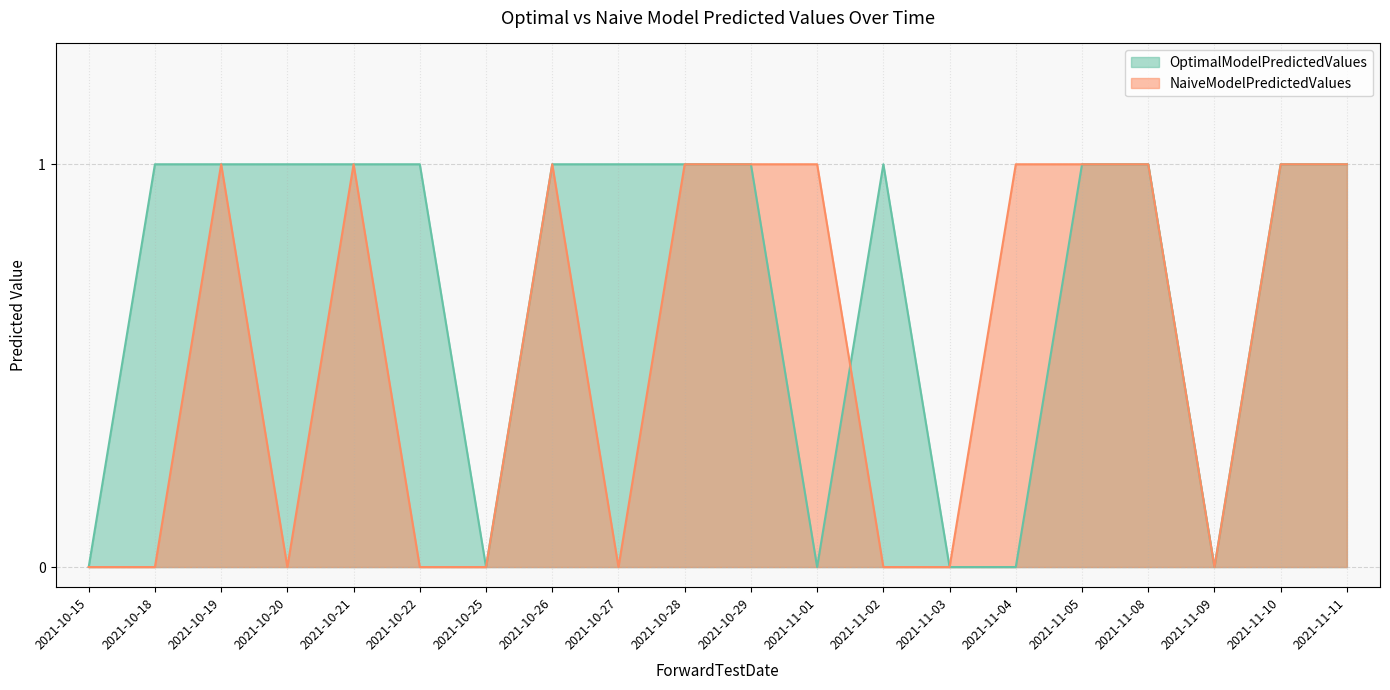

Which series changed the most between 2021-11-02 and 2021-11-04?

OptimalModelPredictedValues